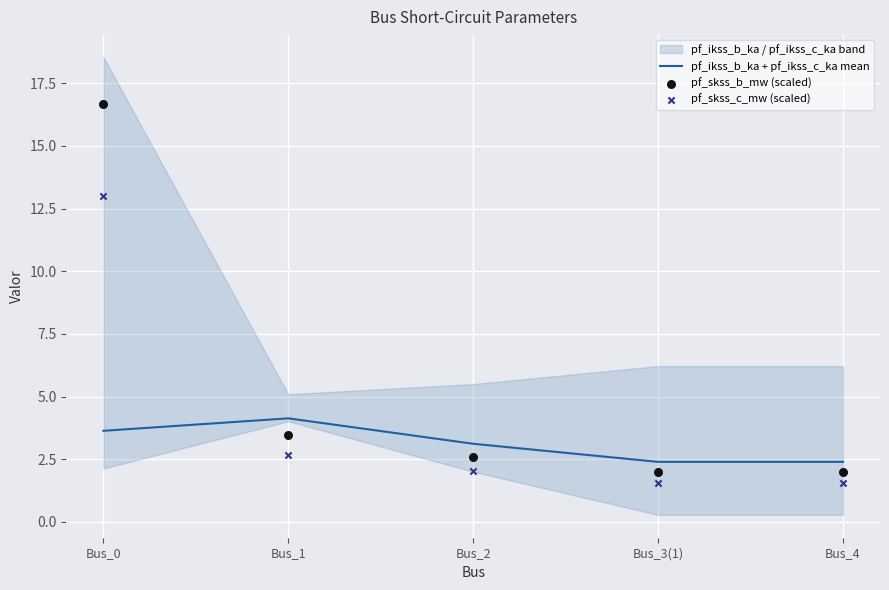

What is the total value across all series at Bus_4?

6.0